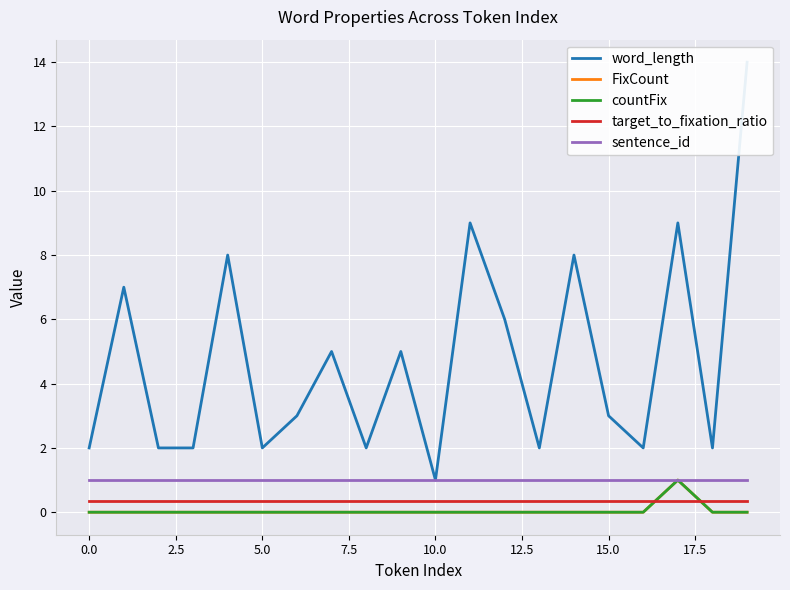

Is it true that countFix equals 0.3 at 0.0?

False